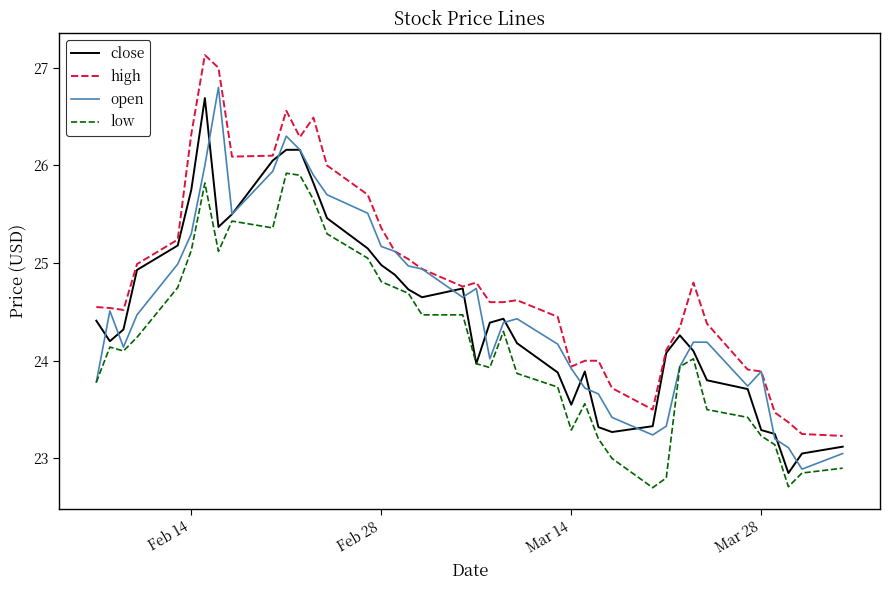

Which series has the largest total across all categories?

high